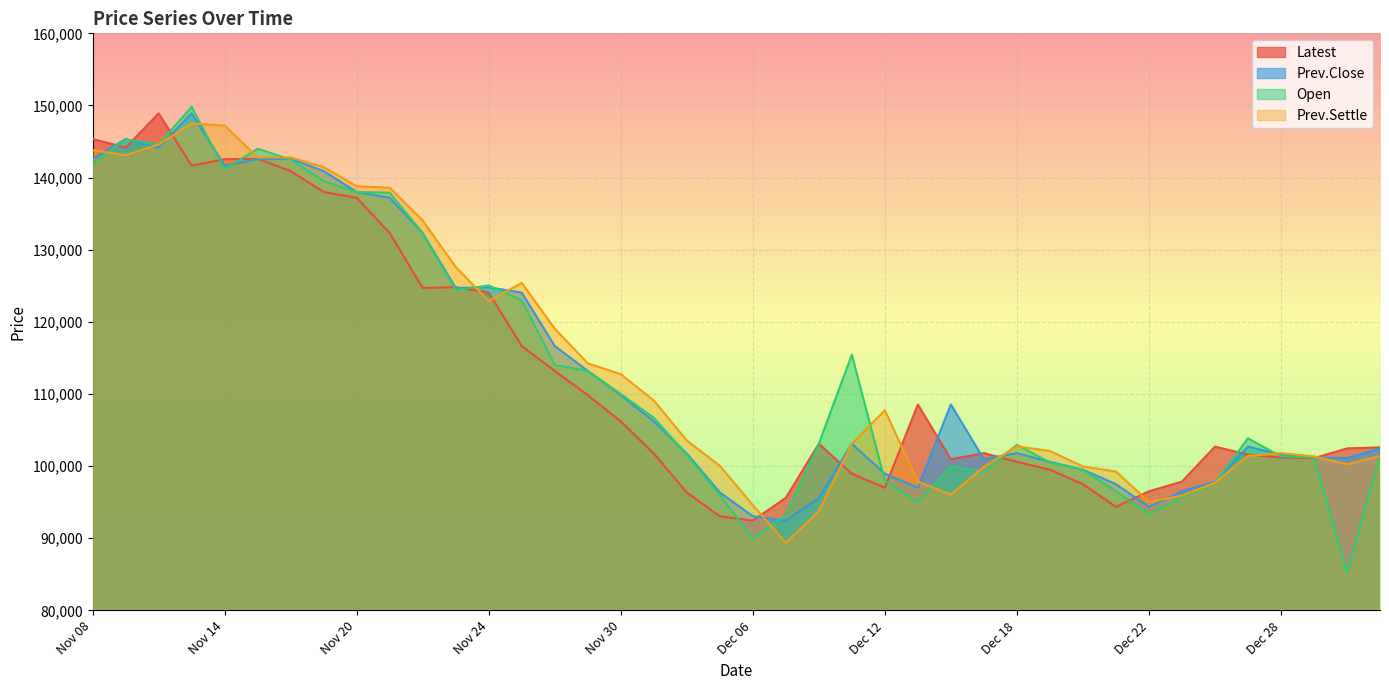

Count the number of data series in this chart.

4